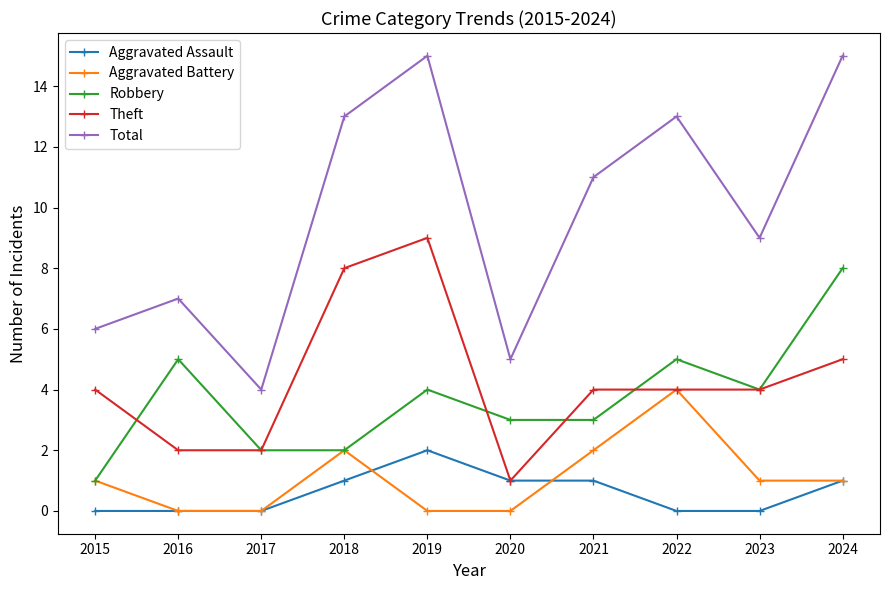

True or false: Theft has more than 2 interior local peaks.

False